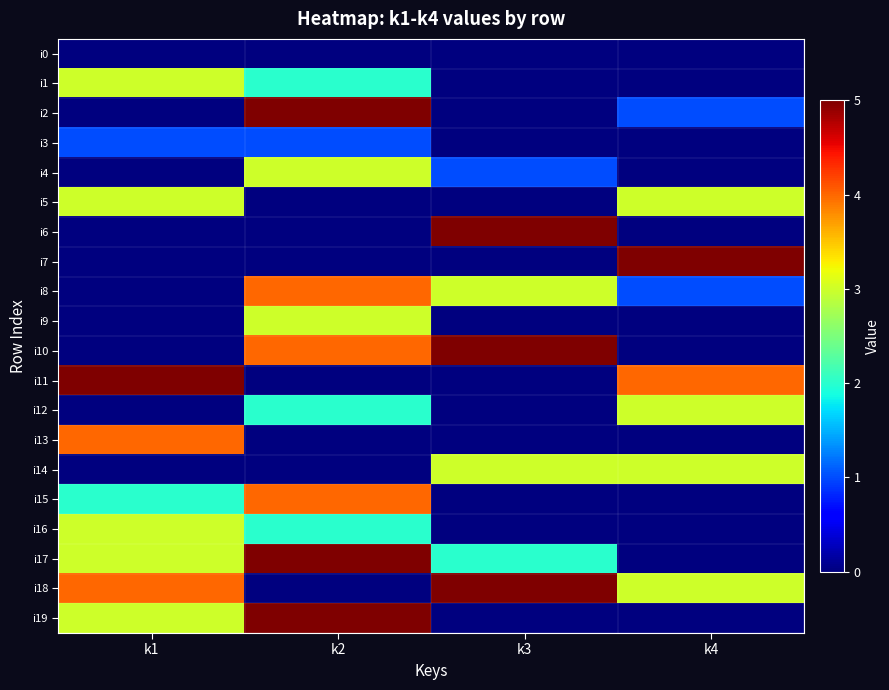

Which category has the highest value across all series?

k2